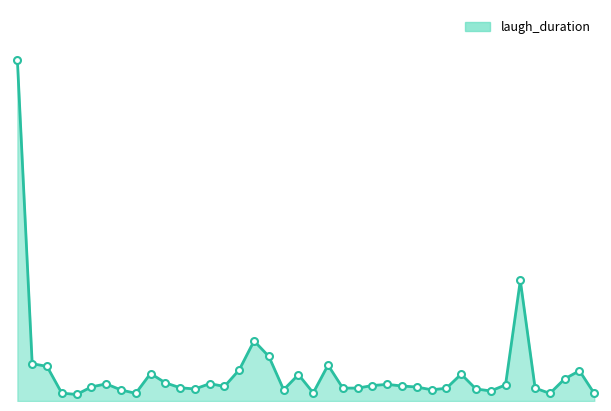

Does the chart have visible grid lines?

No